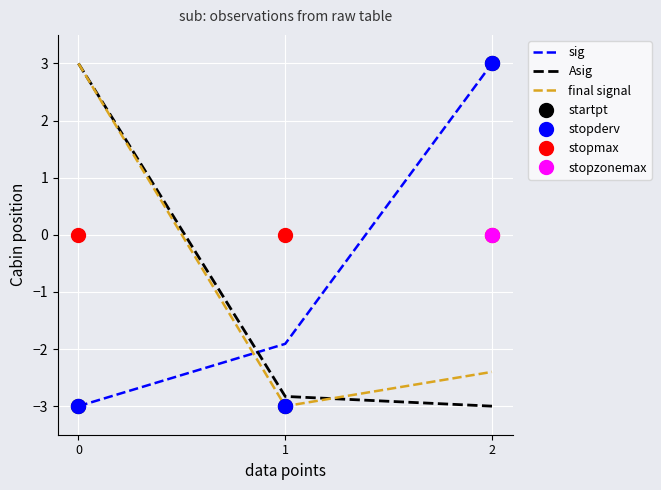

At which category is the sum across all series the highest?

2